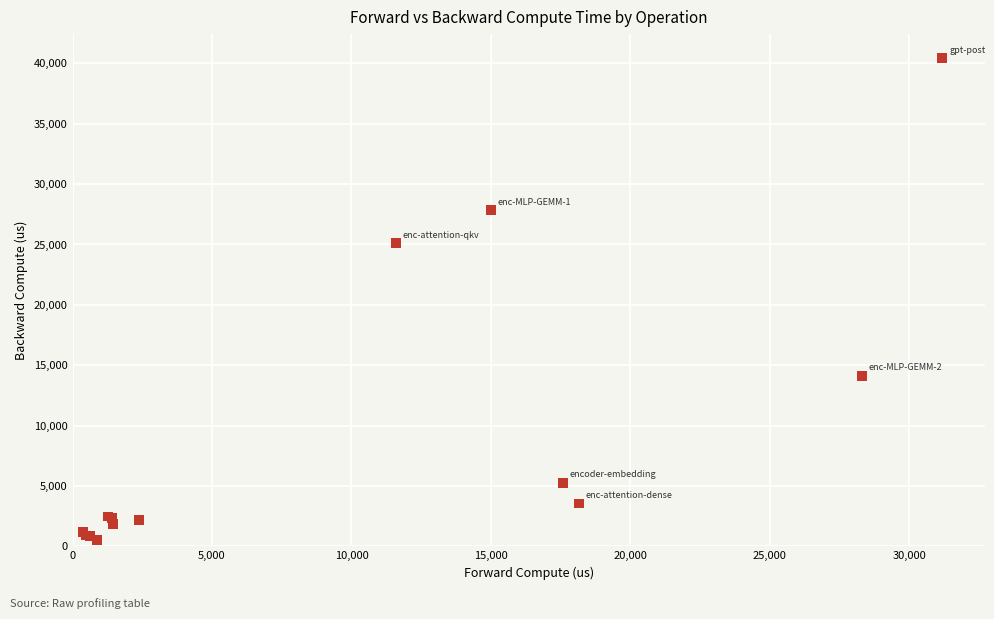

What Y value in the scatter plot is closest to 20464?

25109.6